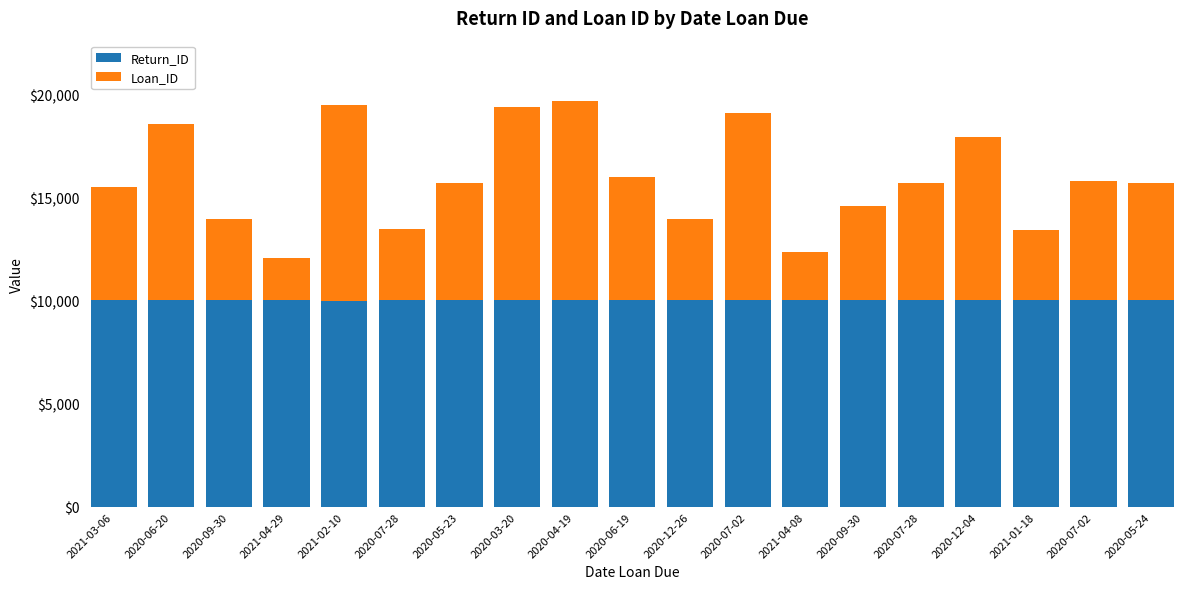

What are all the series names shown in the legend?

Return_ID, Loan_ID